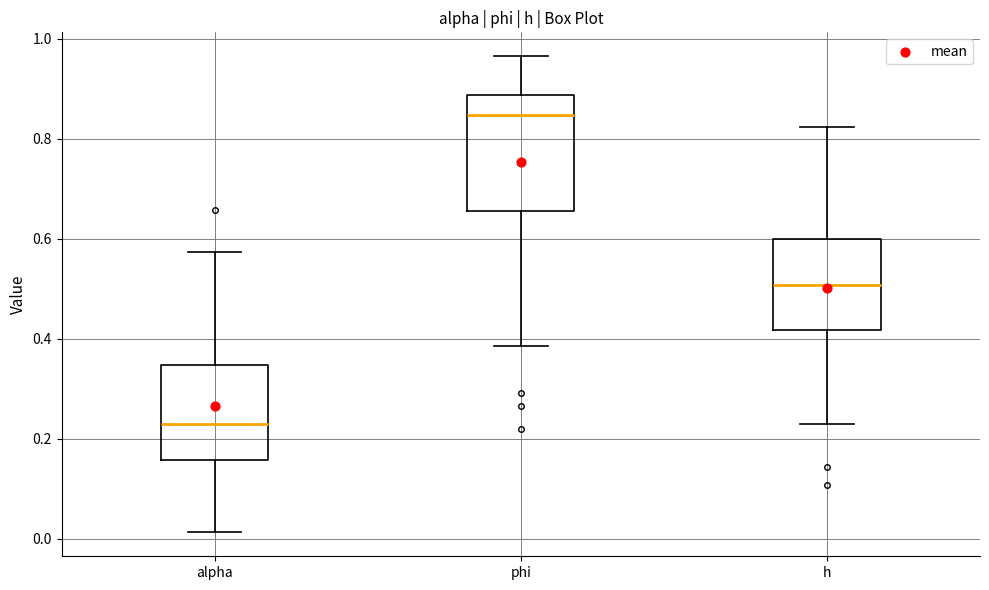

Reading left to right, read every box against the y-axis: the position of its median line, the range the box covers, and the ends of its whiskers. The values are not printed on the chart, so give them approximately, as read against the axis.

alpha: median 0.22, box 0.16 to 0.34, whiskers 0.02 to 0.58
phi: median 0.84, box 0.66 to 0.88, whiskers 0.38 to 0.96
h: median 0.50, box 0.42 to 0.60, whiskers 0.24 to 0.82